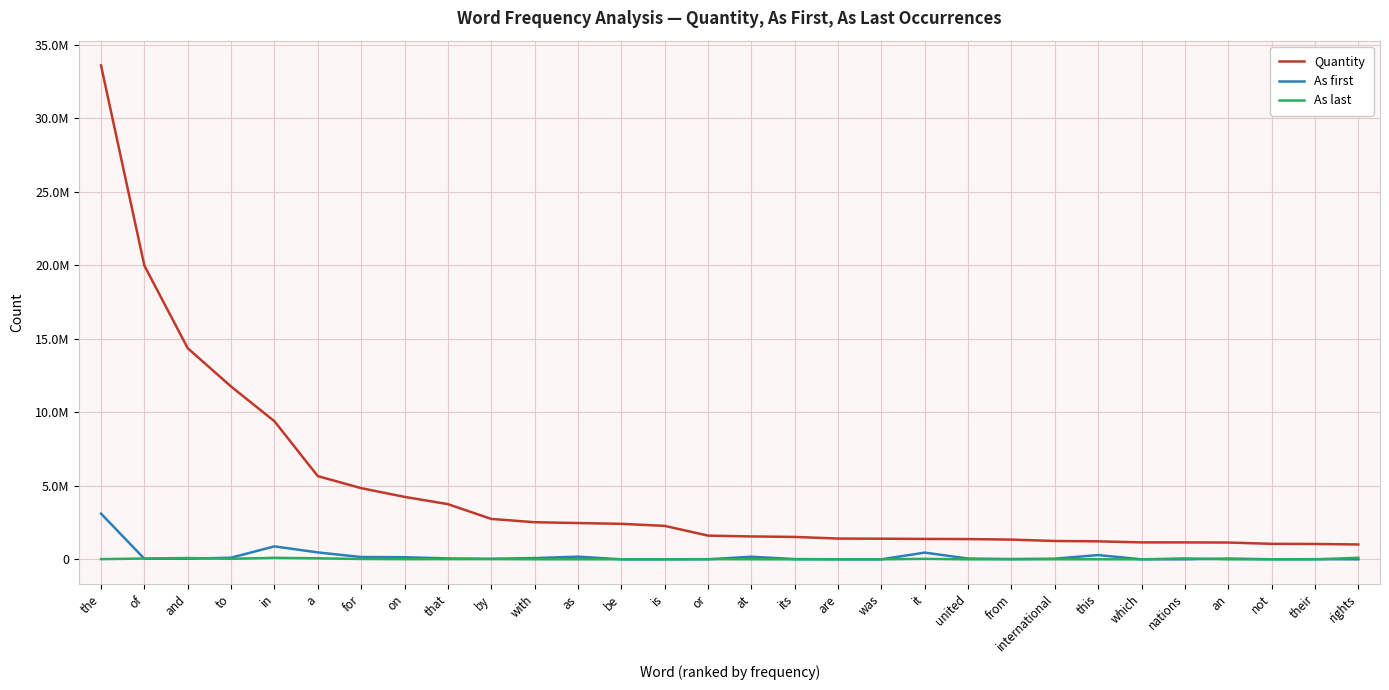

What are all the series names shown in the legend?

Quantity, As first, As last